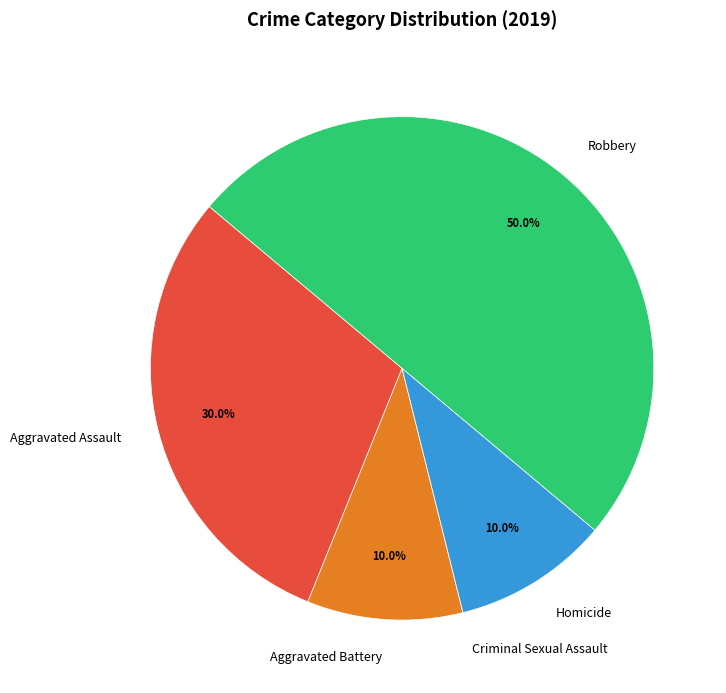

Approximately how many times larger is the value at Robbery compared to Homicide?

5.0